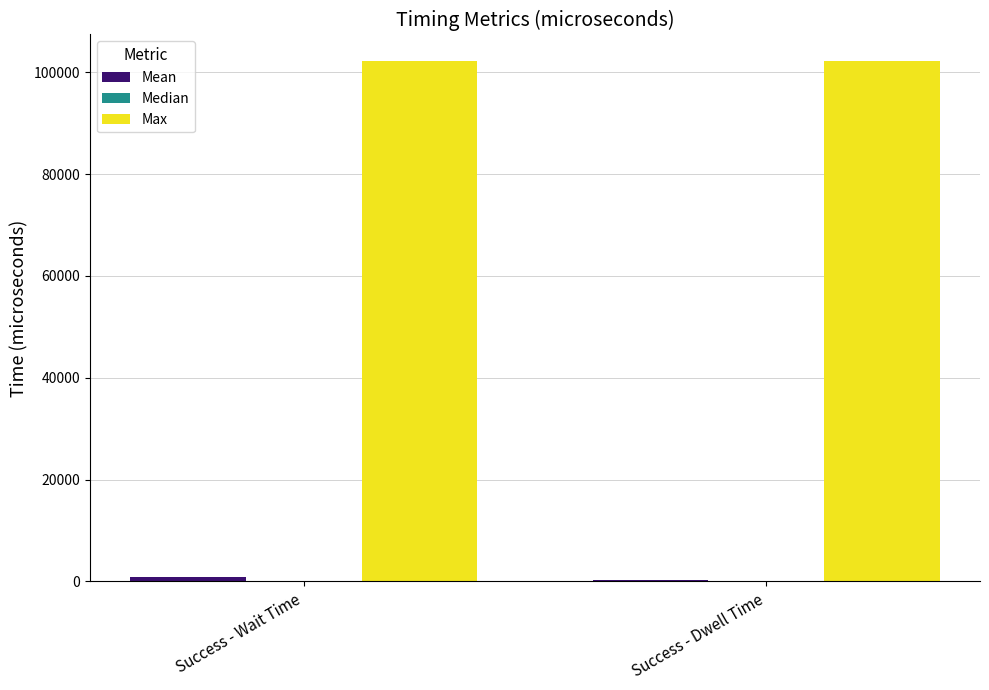

Is it true that Max equals 102282.2 at Success - Wait Time?

True